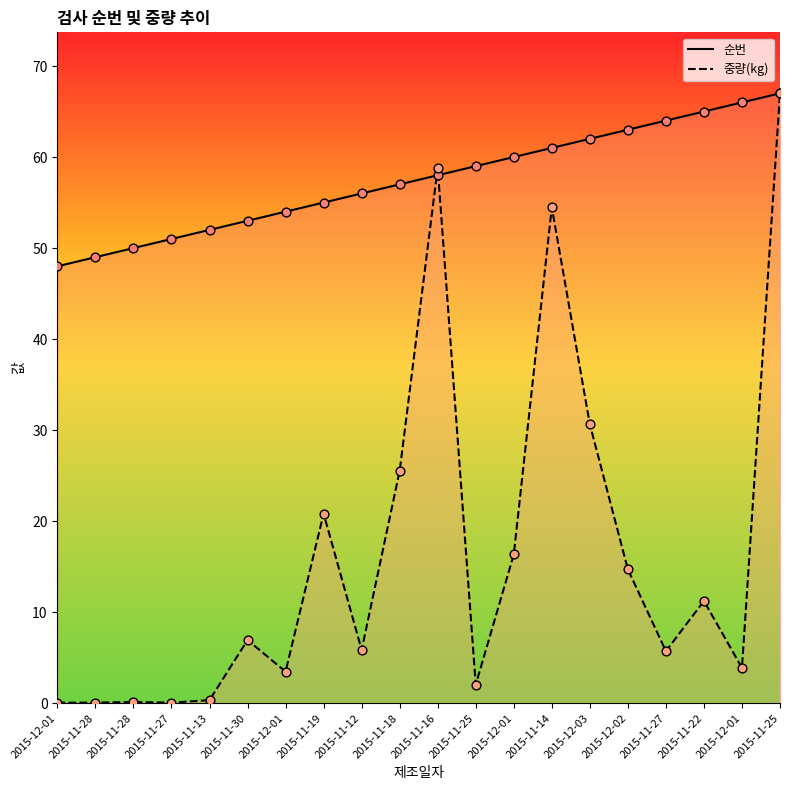

At which category is the sum across all series the highest?

2015-11-25